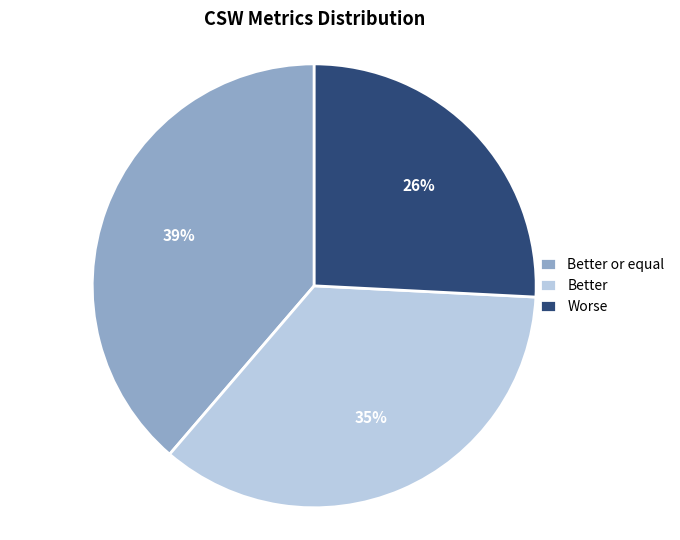

Does Better account for over 50% of the chart?

No